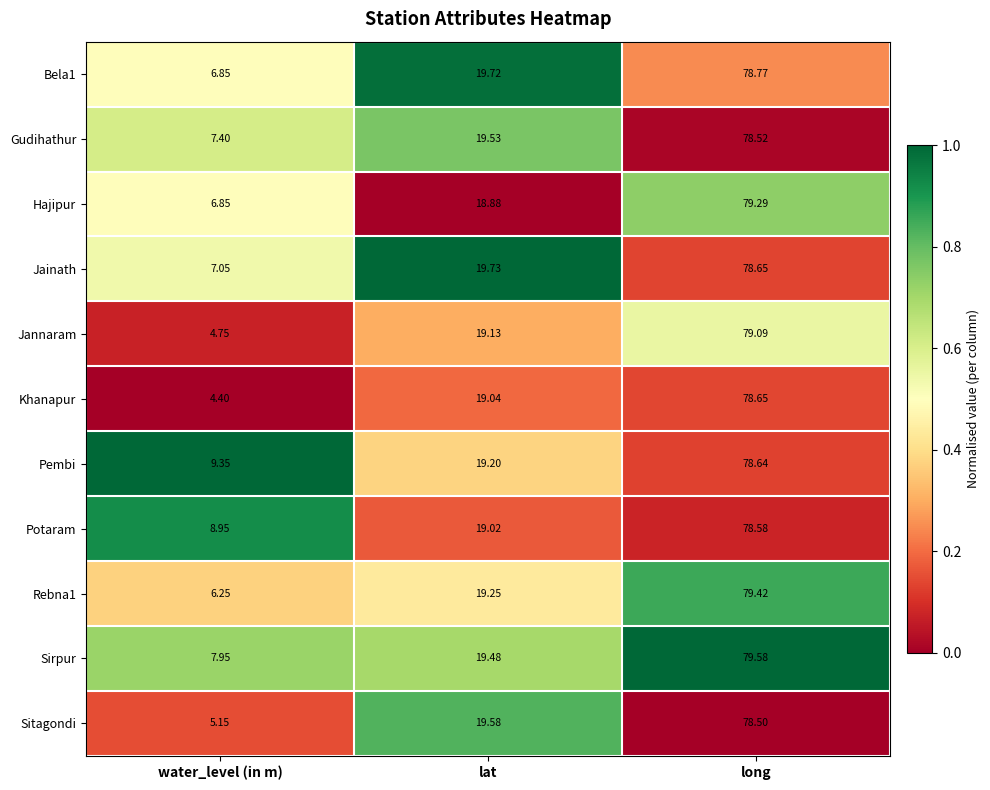

Where is Sitagondi nearest to the value 41?

lat